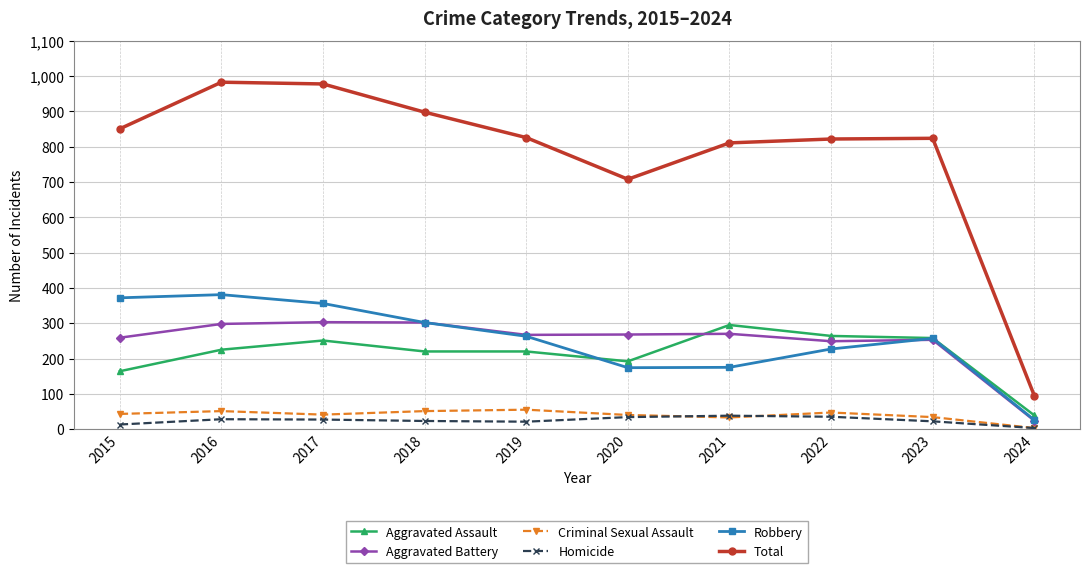

Is it true that Aggravated Battery equals 268 at 2020?

True